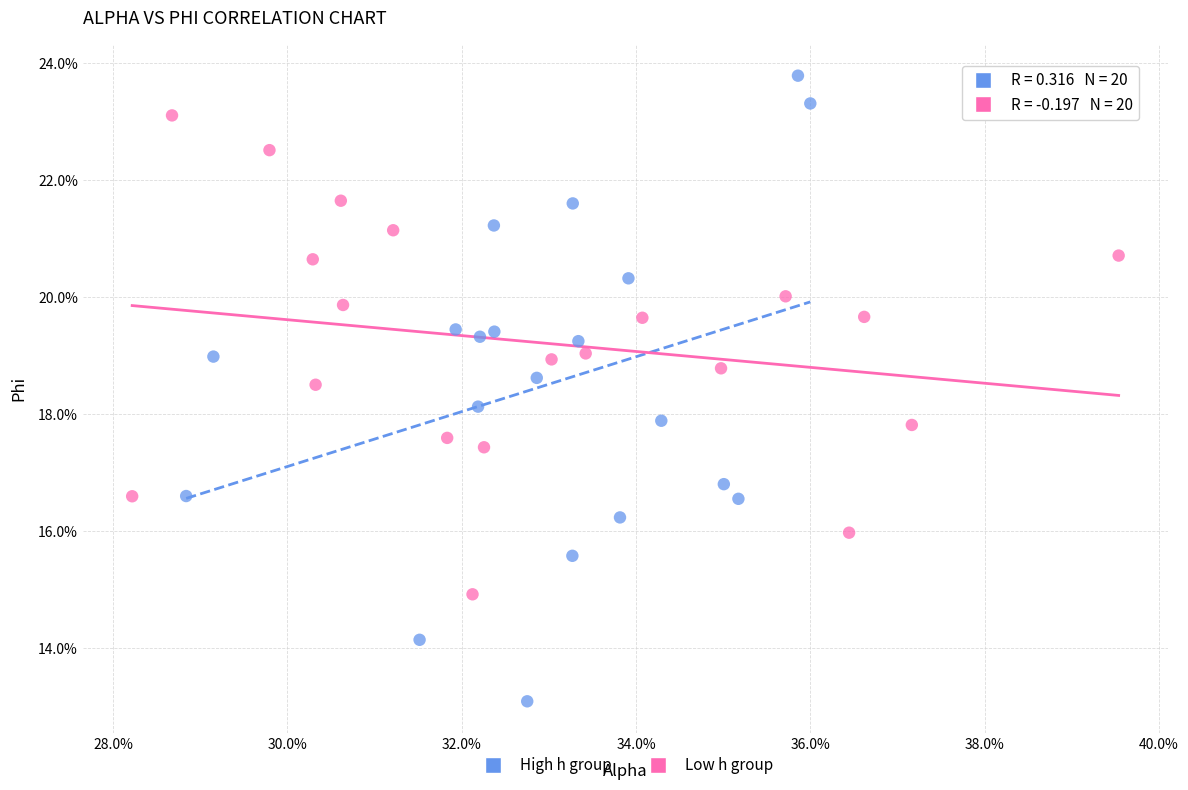

Which series reaches the minimum Y coordinate?

High h group